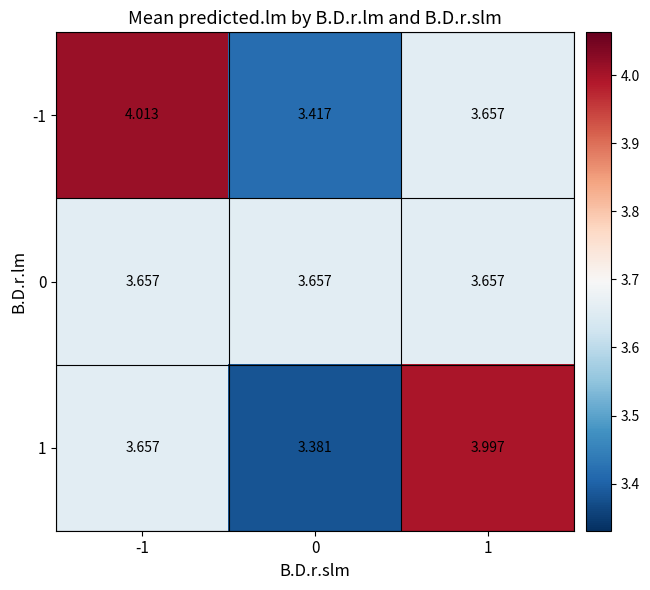

Is the value of 0 at -1 greater than the value of 1 at 1?

No